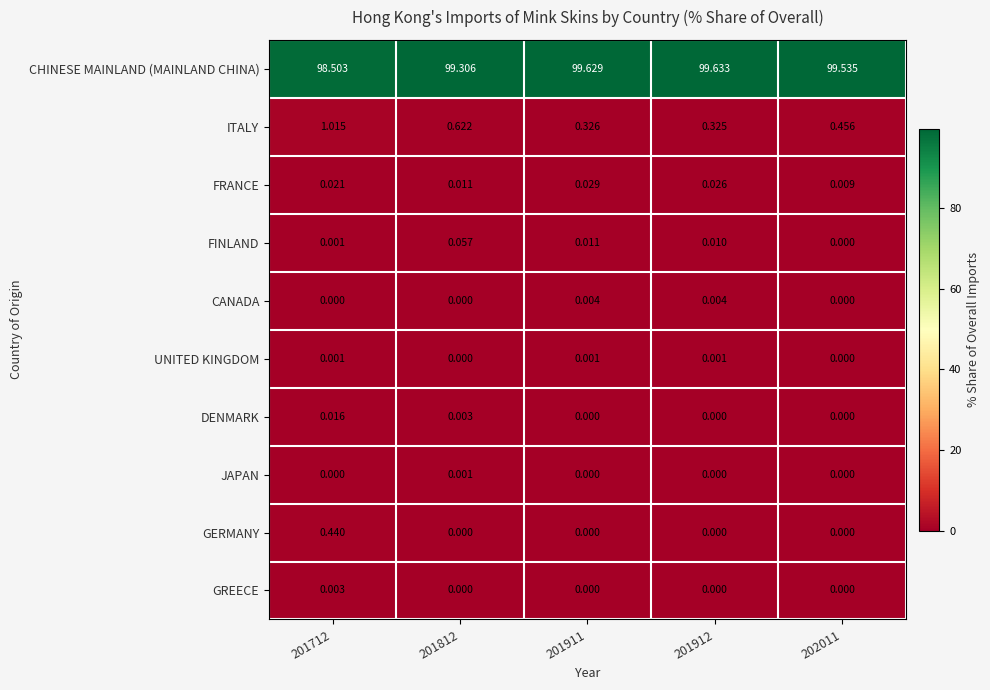

Which series has the largest range (max minus min)?

CHINESE MAINLAND (MAINLAND CHINA)